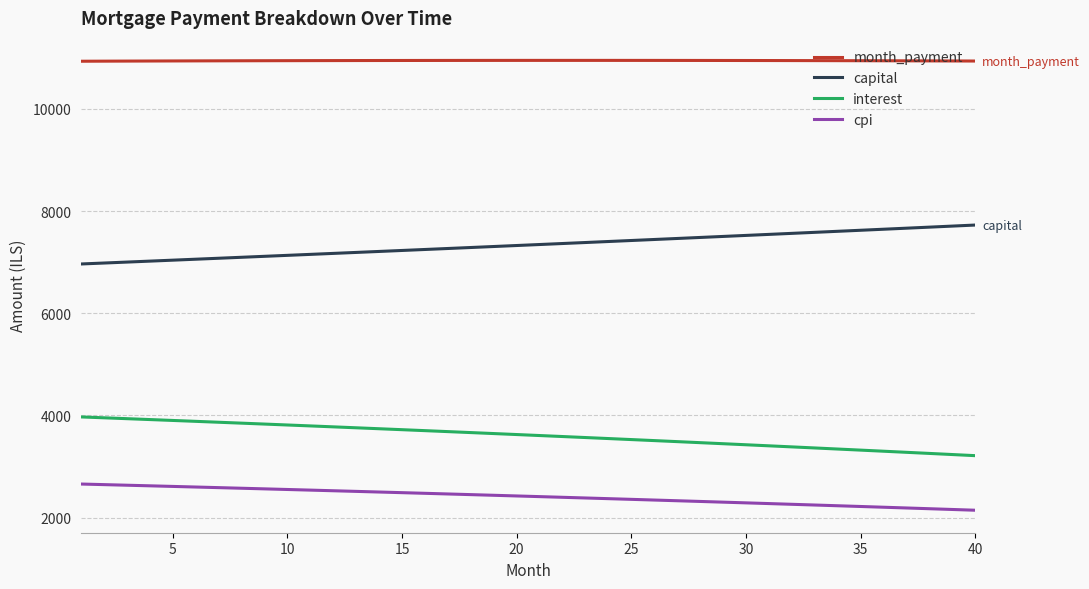

Which series has the largest total across all categories?

month_payment